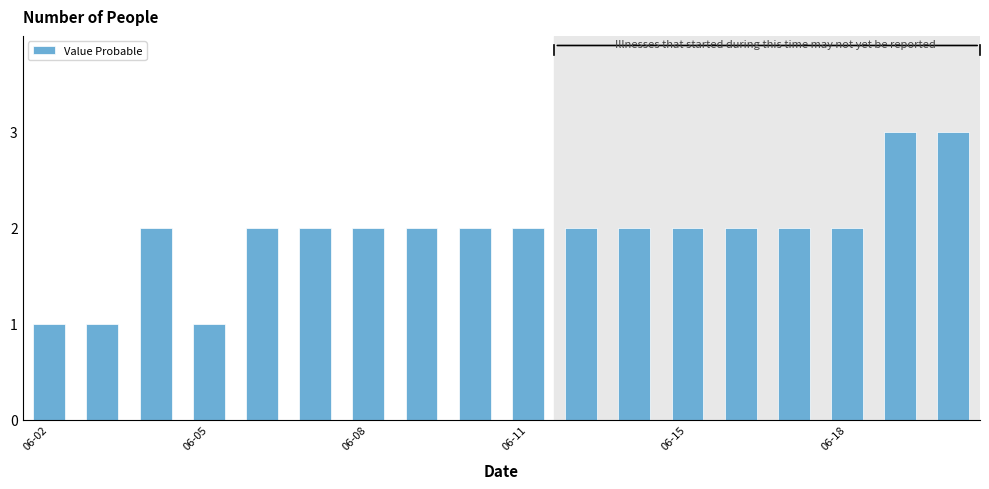

What is the maximum value shown in the chart?

3